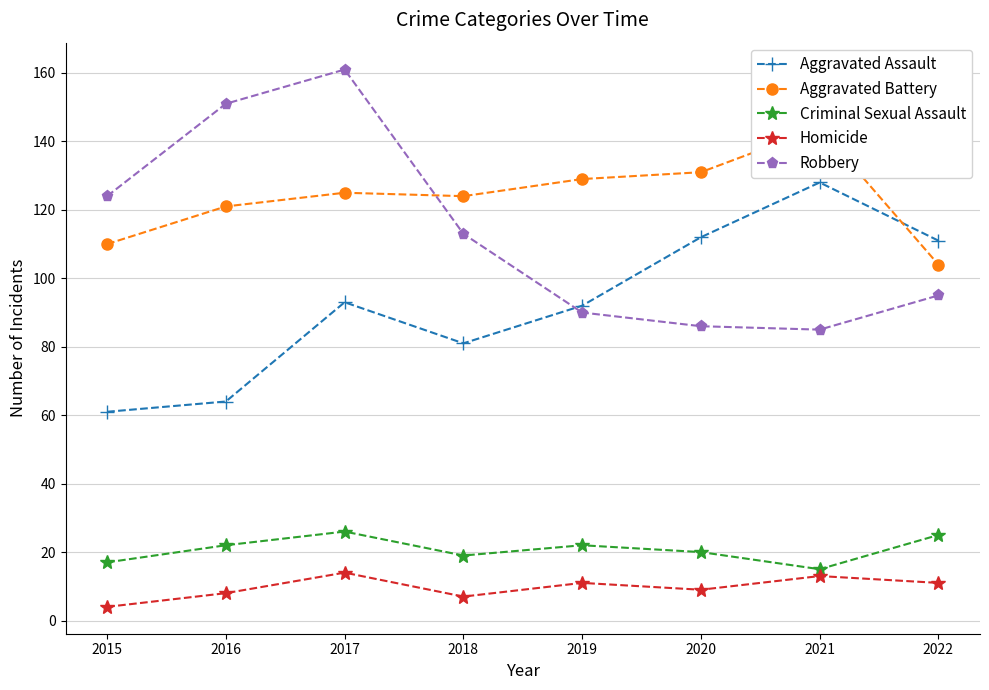

True or false: Homicide and Aggravated Battery cross at least once.

False